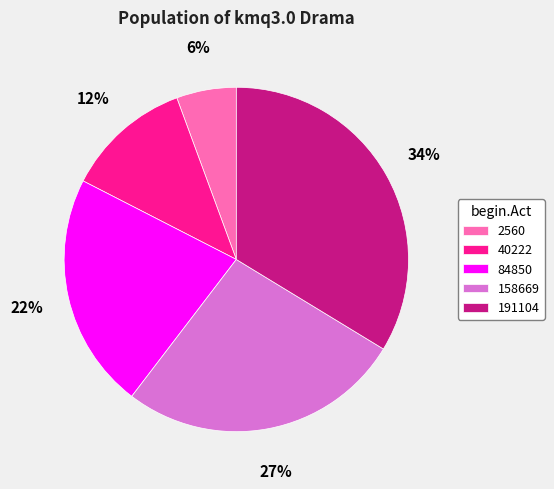

To the nearest percent, what is the difference between the largest and smallest slice percentages?

28%